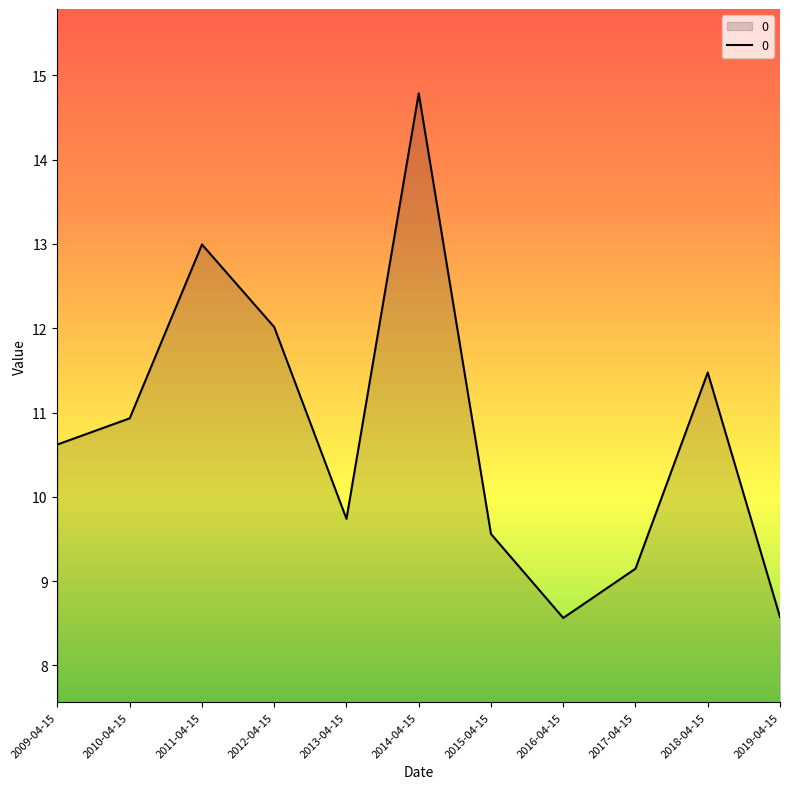

Which label corresponds to the largest value in the chart?

2014-04-15